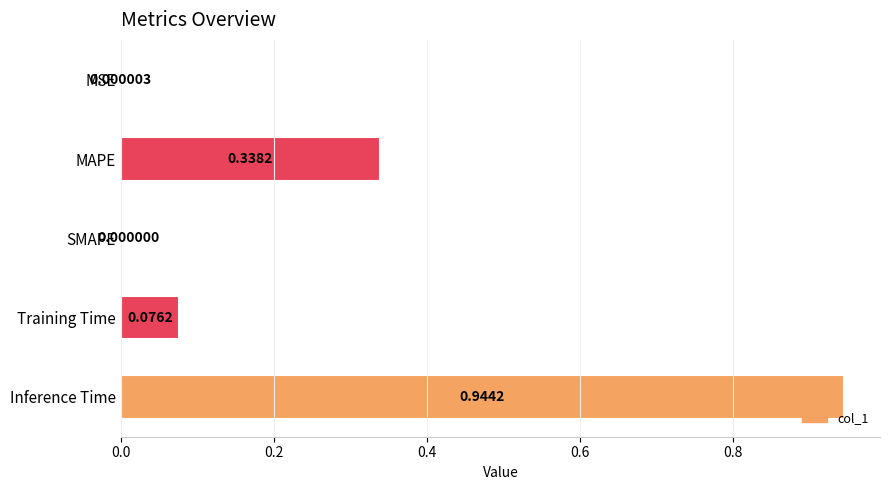

At which category does the chart reach its peak across all series?

Inference Time